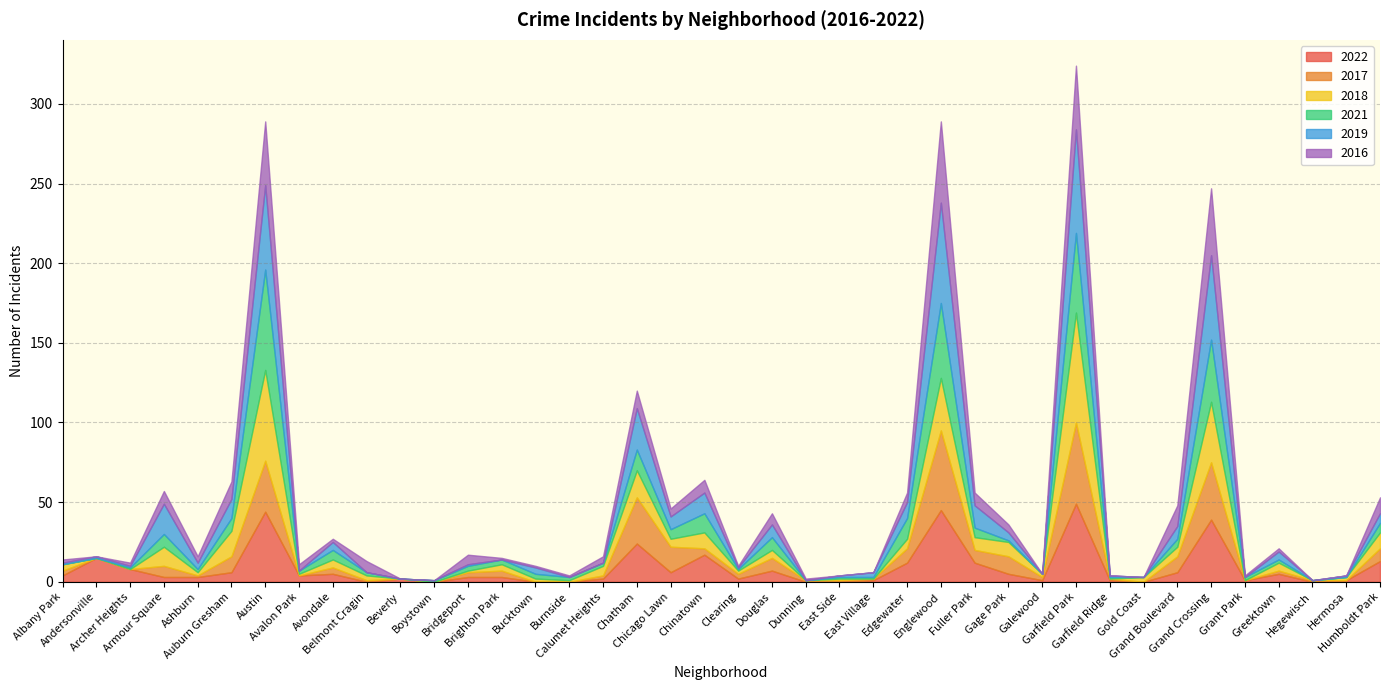

Reading left to right, what are all the values shown in this chart?

2022: 4	15	8	3	3	6	44	4	5	0	2	0	3	3	0	0	2	24	6	17	2	7	0	0	1	12	45	12	5	1	49	1	0	6	39	1	5	0	1	13
2017: 3	0	0	7	1	10	32	0	4	1	0	0	3	4	0	0	2	29	16	4	3	8	1	1	1	9	50	8	11	2	51	1	0	10	36	0	2	1	0	8
2018: 4	0	0	12	2	16	57	1	5	3	0	0	1	4	2	1	6	17	5	10	2	5	0	1	0	6	33	8	9	2	69	0	3	6	38	0	5	0	2	10
2021: 0	0	1	8	2	8	63	2	6	2	0	1	3	3	3	2	2	13	6	12	1	8	0	1	1	13	47	6	1	0	50	1	0	5	39	2	2	0	0	6
2019: 1	1	1	19	4	12	53	0	5	0	0	0	1	0	4	0	0	26	8	13	1	8	0	1	3	10	63	14	5	0	65	1	0	8	53	0	5	0	1	6
2016: 2	0	2	8	4	11	40	4	2	7	0	0	6	1	1	1	4	11	5	8	1	7	1	0	0	6	51	8	5	0	40	0	0	13	42	1	2	0	0	10